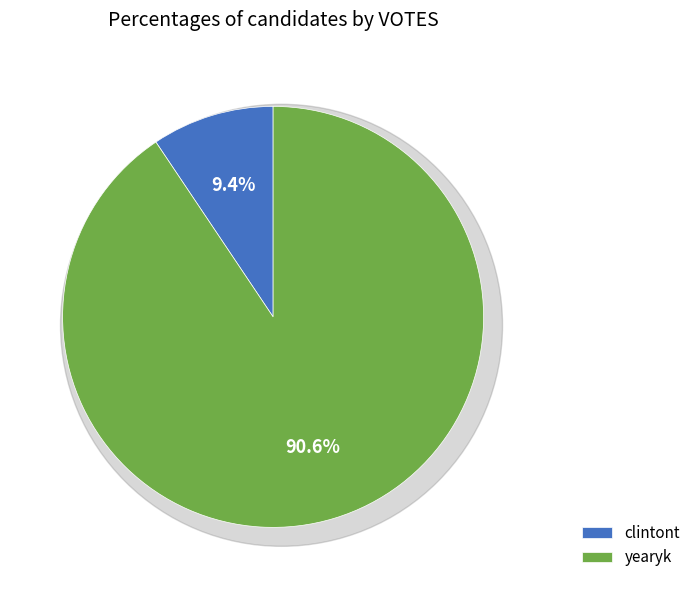

True or false: clintont accounts for 9% of the total.

True